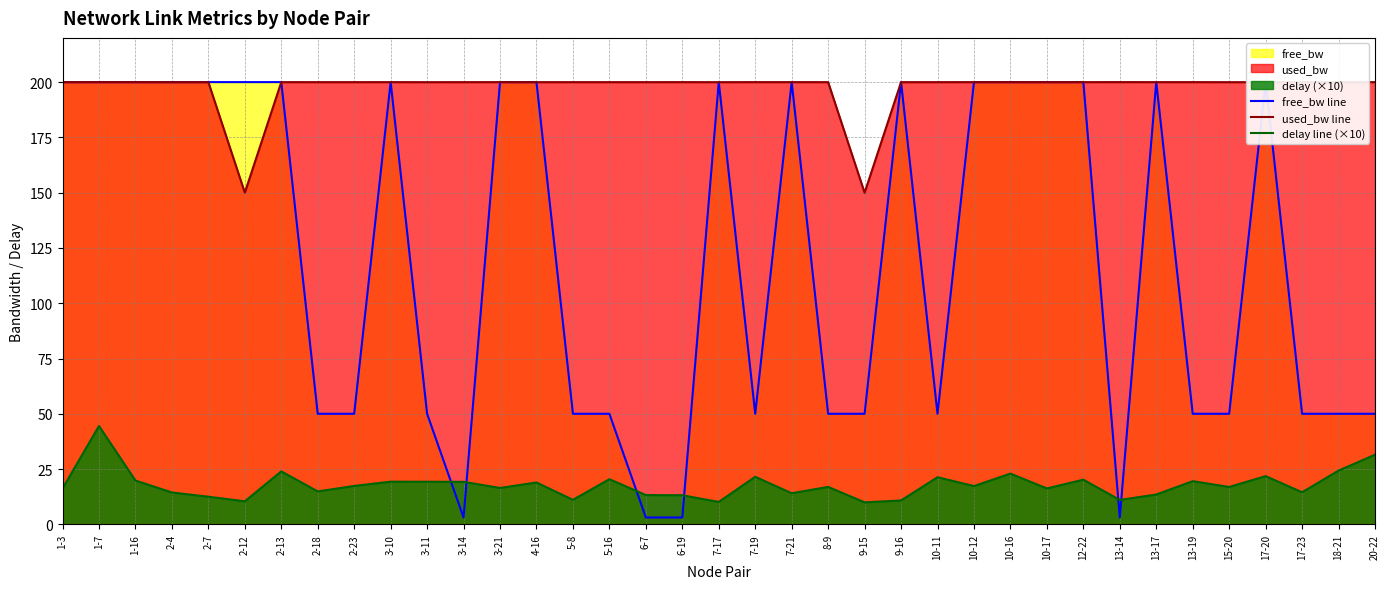

At 1-3, list the series in order from largest to smallest.

free_bw line, used_bw line, delay line (×10)